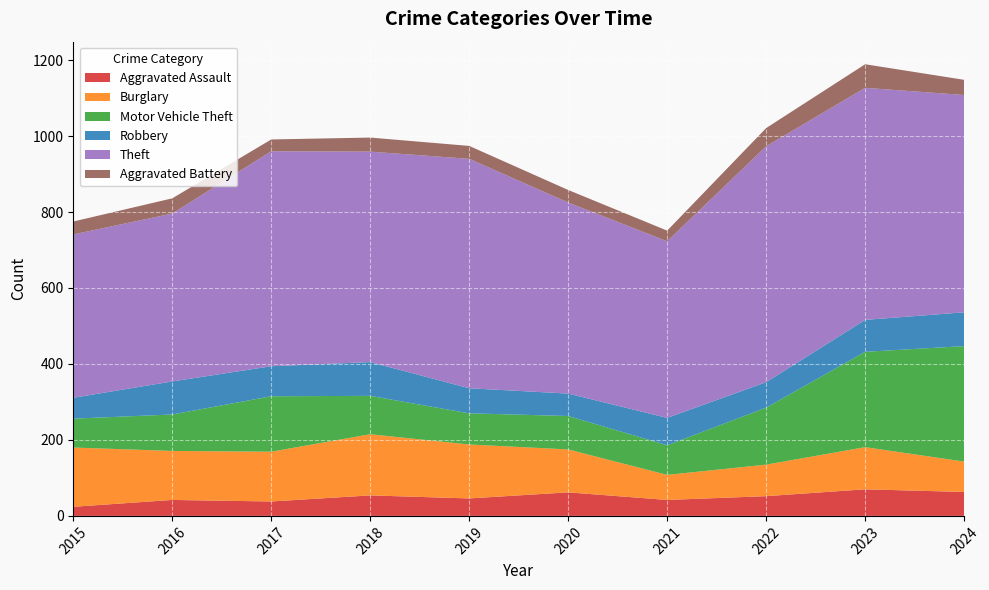

Reading right to left, what are all the values shown in this chart?

Aggravated Assault: 2024=63	2023=70	2022=52	2021=42	2020=62	2019=46	2018=54	2017=38	2016=42	2015=24
Burglary: 2024=80	2023=111	2022=83	2021=66	2020=113	2019=142	2018=161	2017=131	2016=129	2015=156
Motor Vehicle Theft: 2024=304	2023=251	2022=150	2021=78	2020=88	2019=82	2018=101	2017=146	2016=96	2015=76
Robbery: 2024=89	2023=84	2022=67	2021=72	2020=59	2019=66	2018=89	2017=79	2016=87	2015=55
Theft: 2024=572	2023=611	2022=621	2021=465	2020=503	2019=604	2018=554	2017=566	2016=442	2015=430
Aggravated Battery: 2024=40	2023=62	2022=48	2021=28	2020=33	2019=34	2018=37	2017=31	2016=40	2015=34